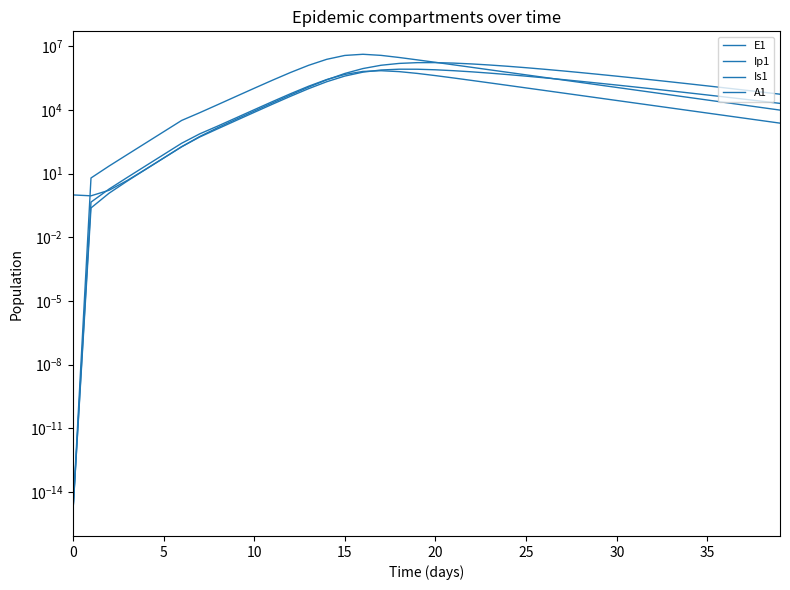

How many data points does each series have?

40